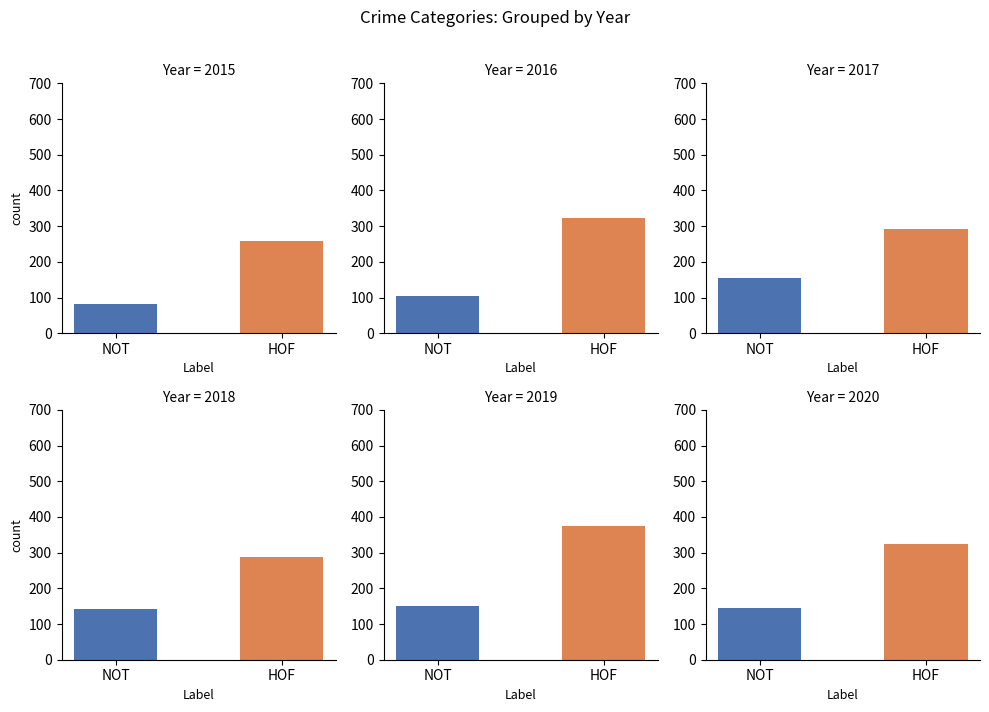

True or false: 2017 has a value of 127 at Robbery.

False